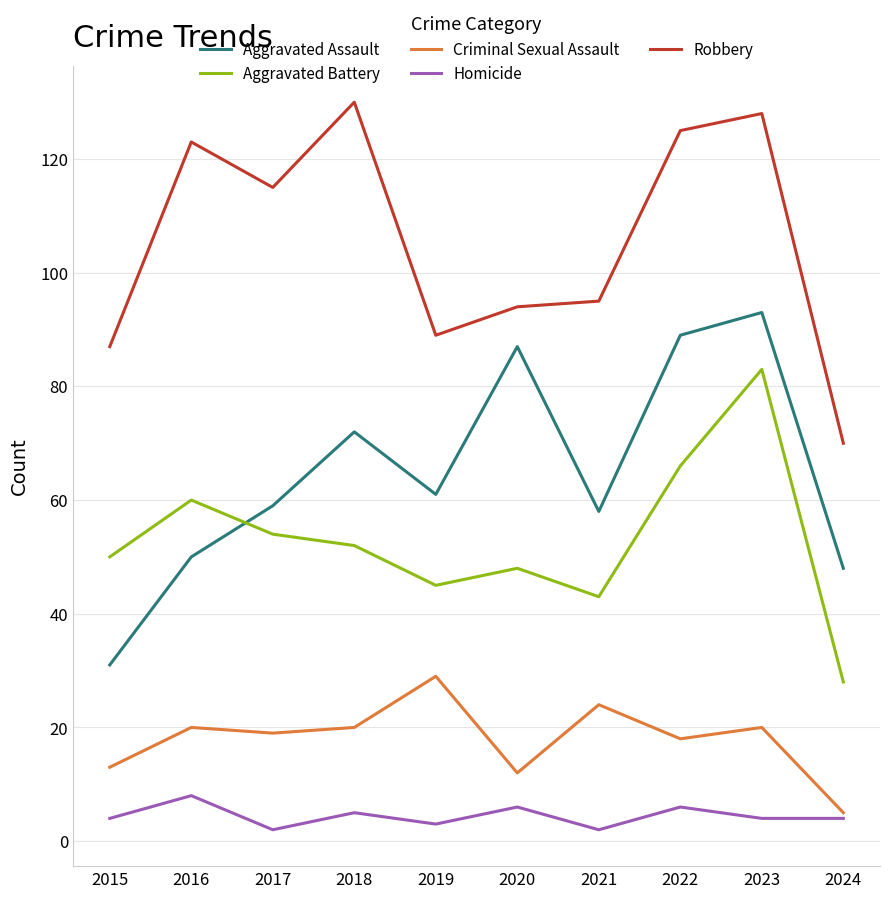

Reading left to right, list all the values displayed in this chart.

Aggravated Assault: 2015=31	2016=50	2017=59	2018=72	2019=61	2020=87	2021=58	2022=89	2023=93	2024=48
Aggravated Battery: 2015=50	2016=60	2017=54	2018=52	2019=45	2020=48	2021=43	2022=66	2023=83	2024=28
Criminal Sexual Assault: 2015=13	2016=20	2017=19	2018=20	2019=29	2020=12	2021=24	2022=18	2023=20	2024=5
Homicide: 2015=4	2016=8	2017=2	2018=5	2019=3	2020=6	2021=2	2022=6	2023=4	2024=4
Robbery: 2015=87	2016=123	2017=115	2018=130	2019=89	2020=94	2021=95	2022=125	2023=128	2024=70